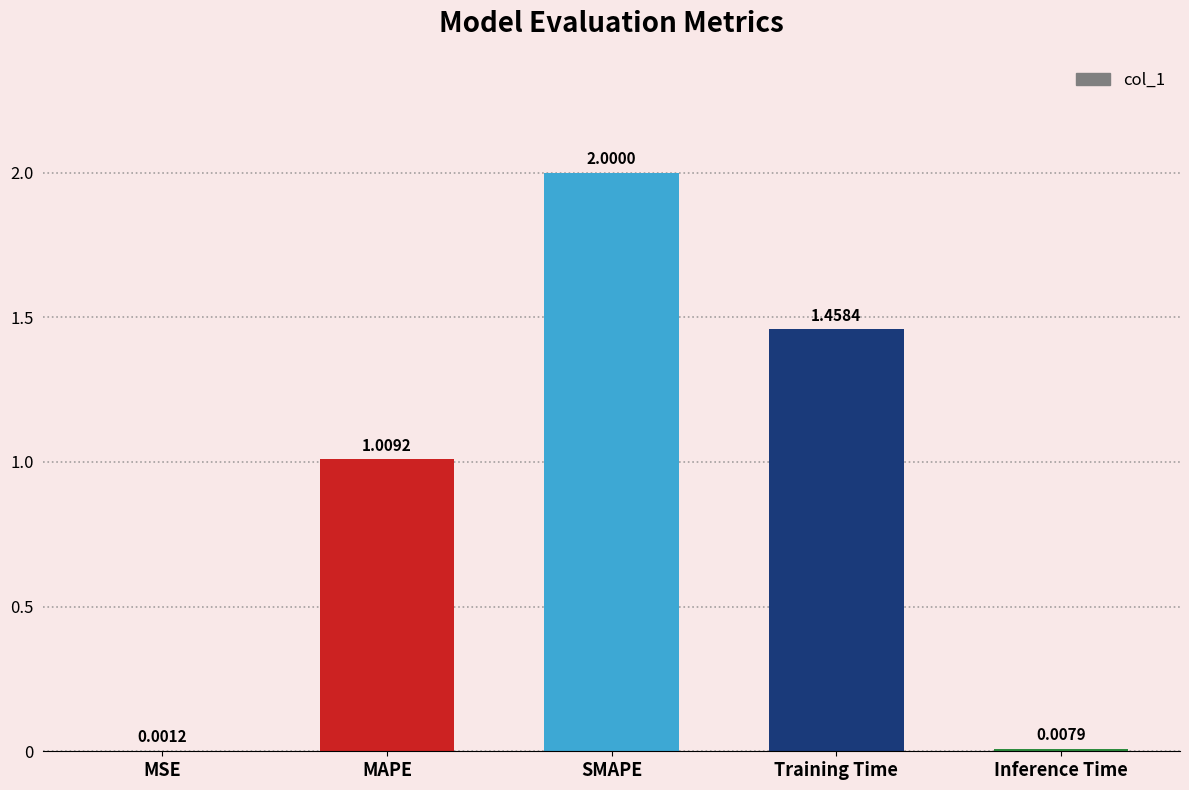

What is the sum of all values?

4.5